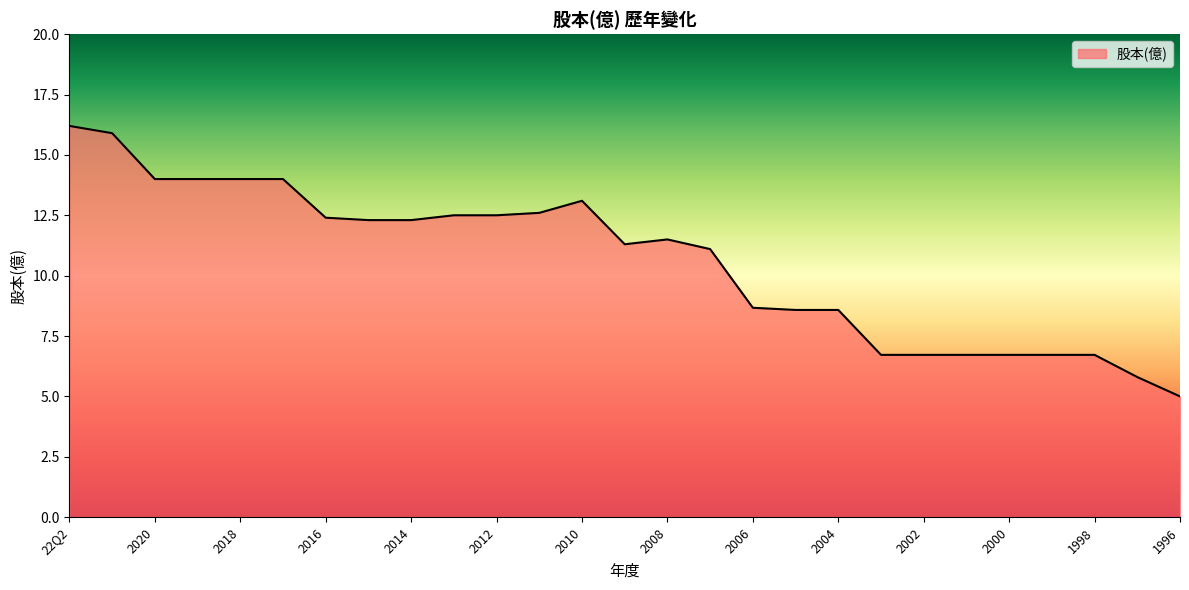

Reading right to left, extract all data points from this chart.

5.0	5.8	6.7	6.7	6.7	6.7	6.7	6.7	8.6	8.6	8.7	11.1	11.5	11.3	13.1	12.6	12.5	12.5	12.3	12.3	12.4	14.0	14.0	14.0	14.0	15.9	16.2